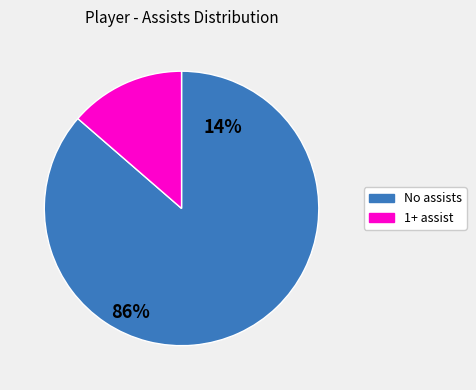

Is it true that 1+ assist is 6% of the pie?

False